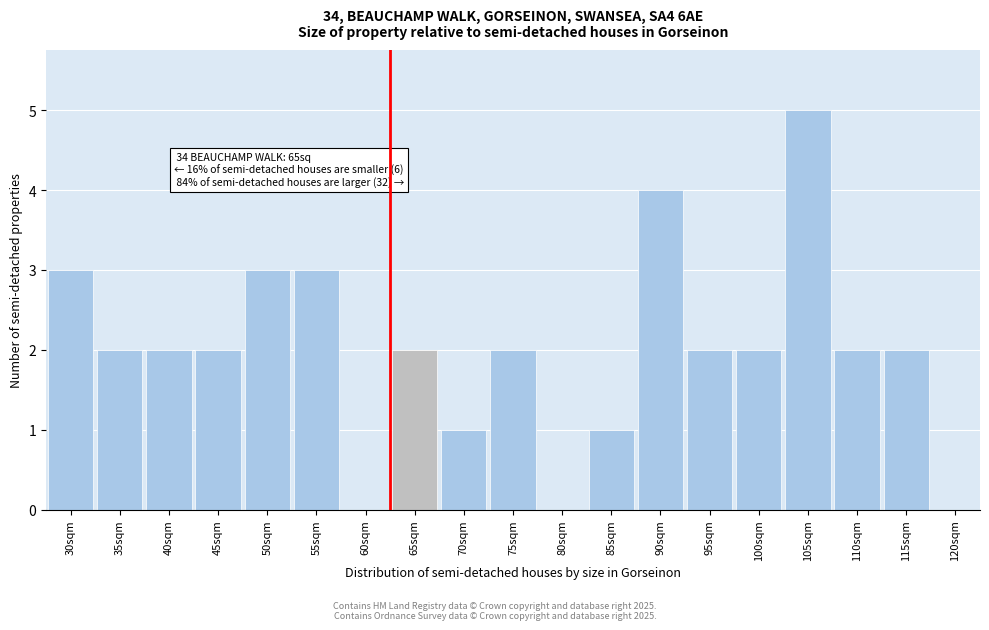

Reading right to left, transcribe all the data shown in this chart.

120sqm=0	115sqm=2	110sqm=2	105sqm=5	100sqm=2	95sqm=2	90sqm=4	85sqm=1	80sqm=0	75sqm=2	70sqm=1	65sqm=2	60sqm=0	55sqm=3	50sqm=3	45sqm=2	40sqm=2	35sqm=2	30sqm=3